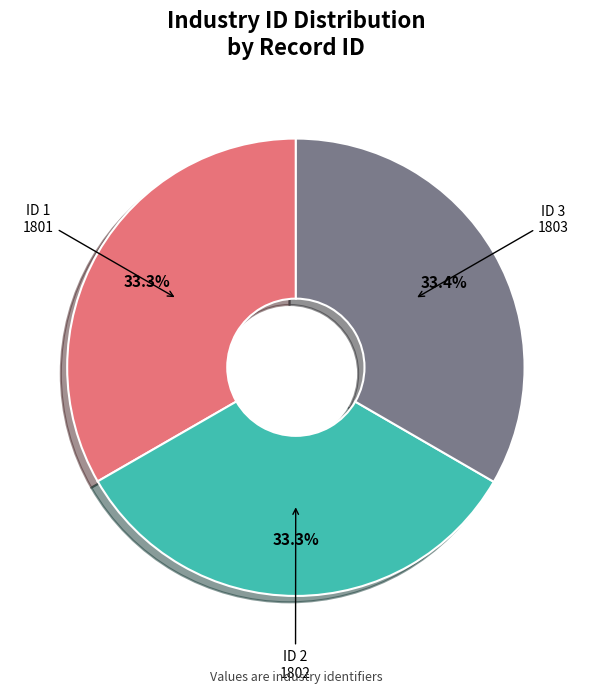

Does any single category account for the majority?

No